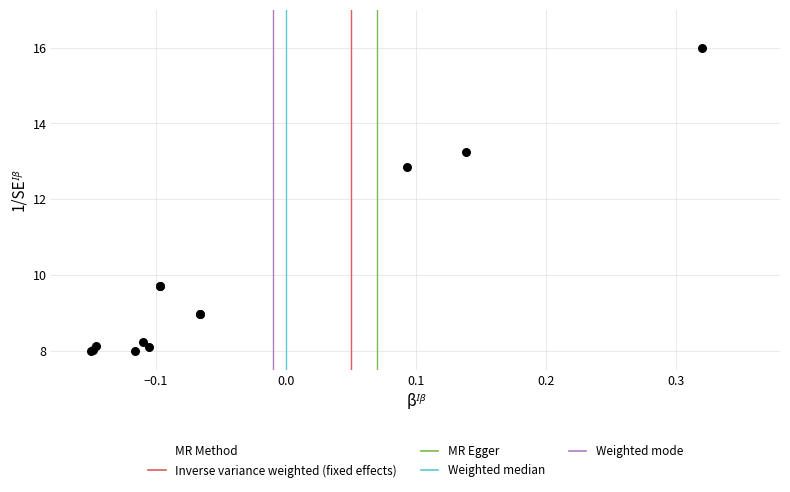

What Y value in the scatter plot is closest to 12?

12.9